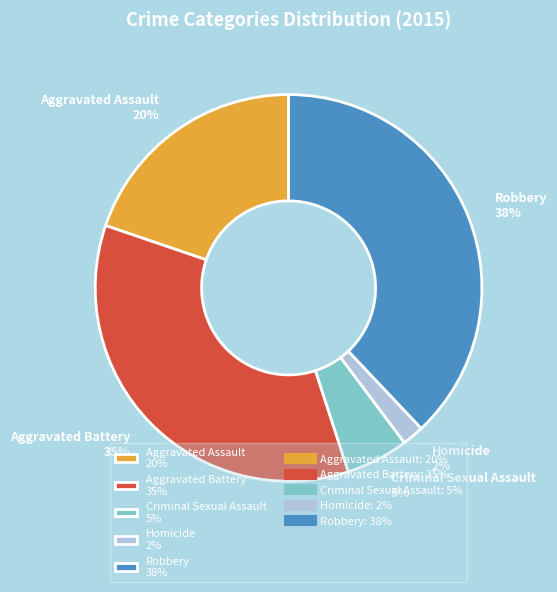

To the nearest percent, what is the average slice percentage?

20%